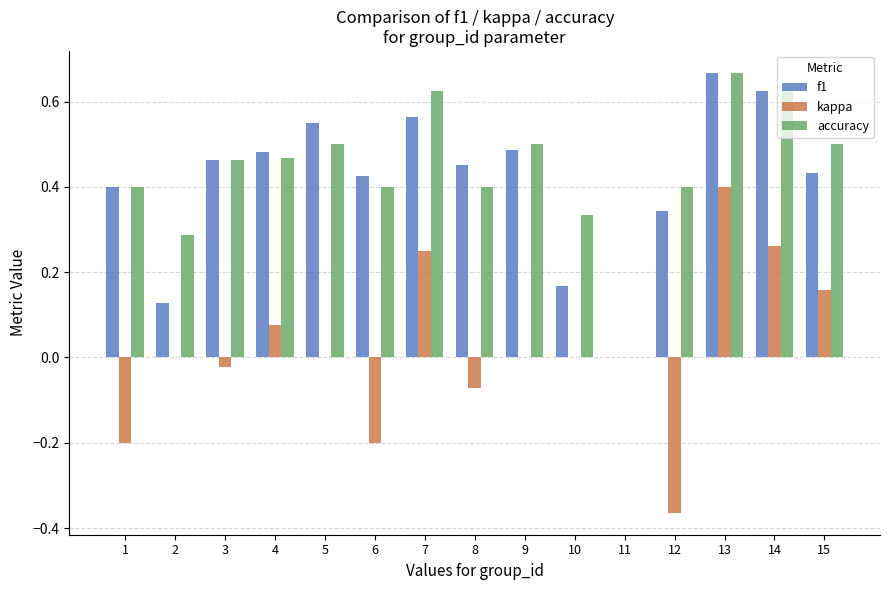

Between 2 and 8, which series saw the biggest shift?

f1